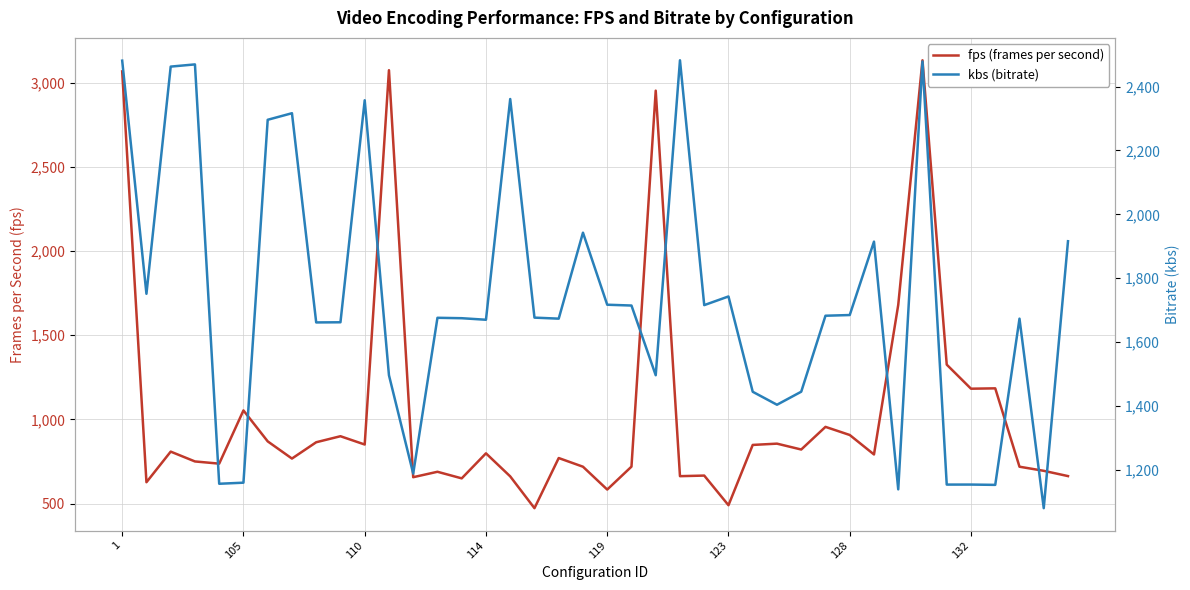

What is the minimum value for fps (frames per second)?

473.1